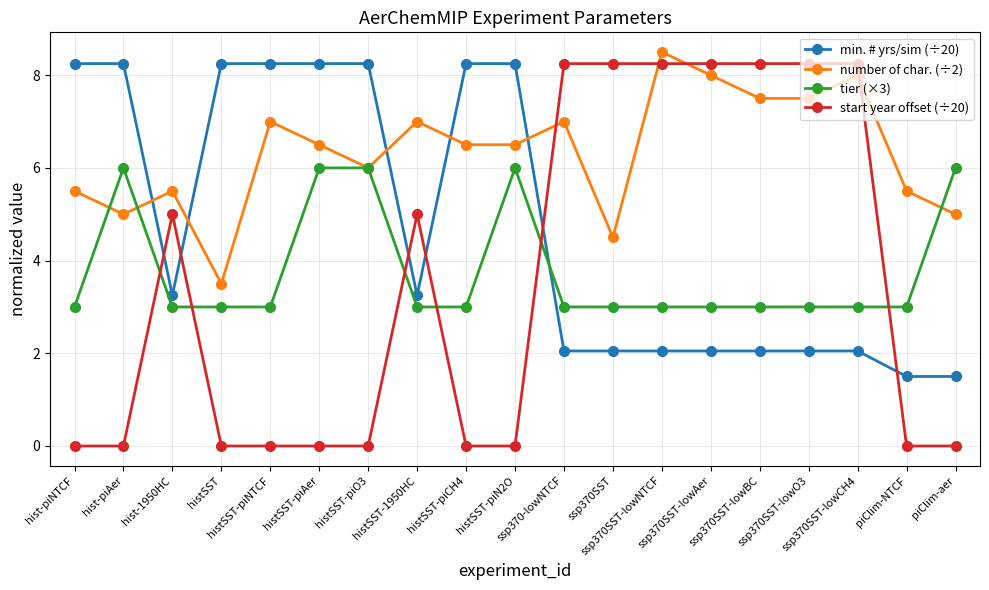

What is the difference between the maximum and second lowest values in the number of char. (÷2) series?

4.0